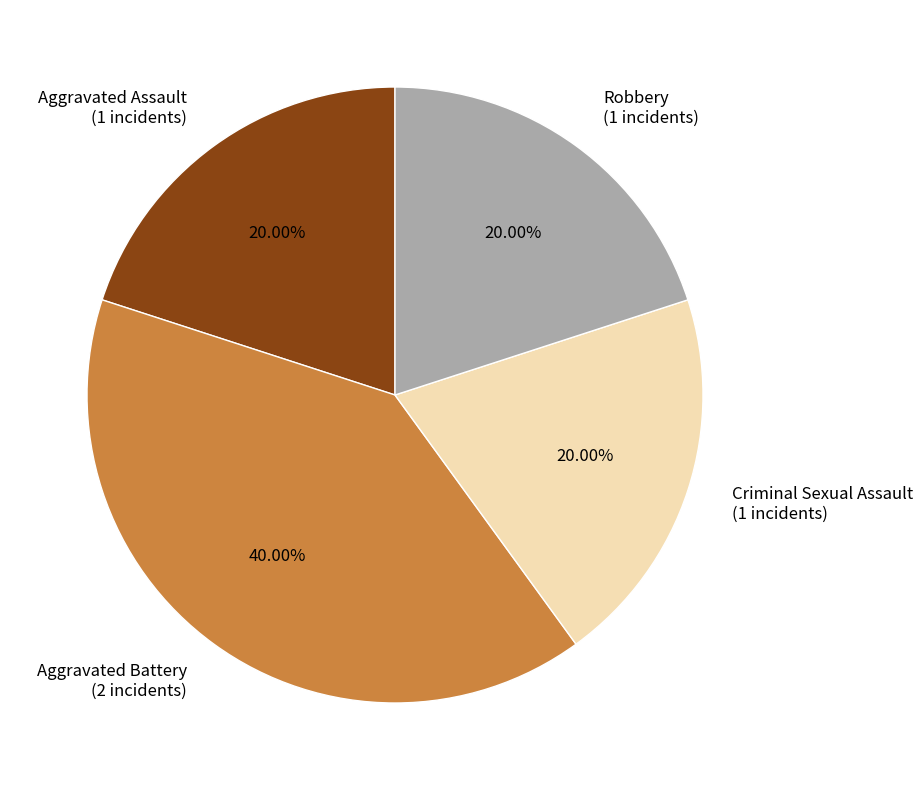

Does Aggravated Battery (2 incidents) represent more than half of the total?

No